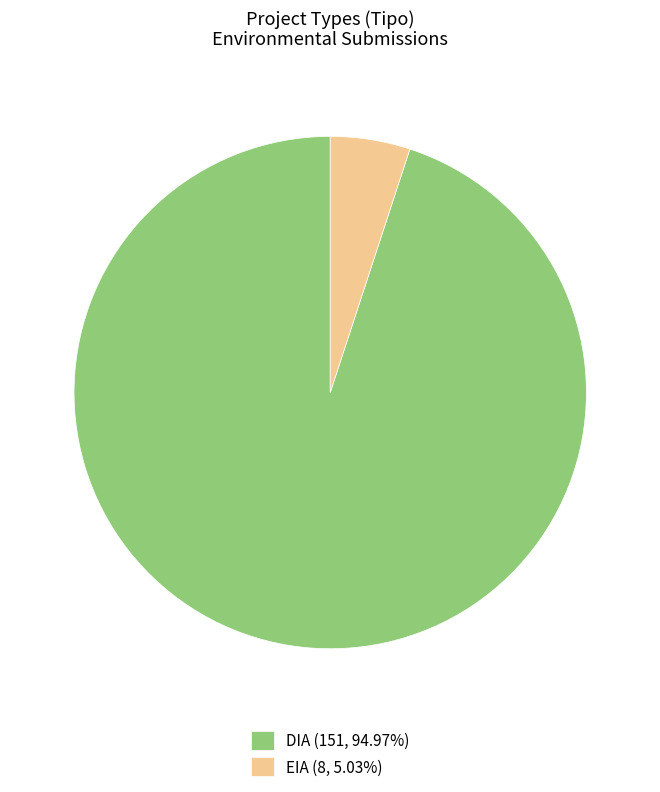

Approximately how many times larger is the value at DIA (151, 94.97%) compared to EIA (8, 5.03%)?

18.9